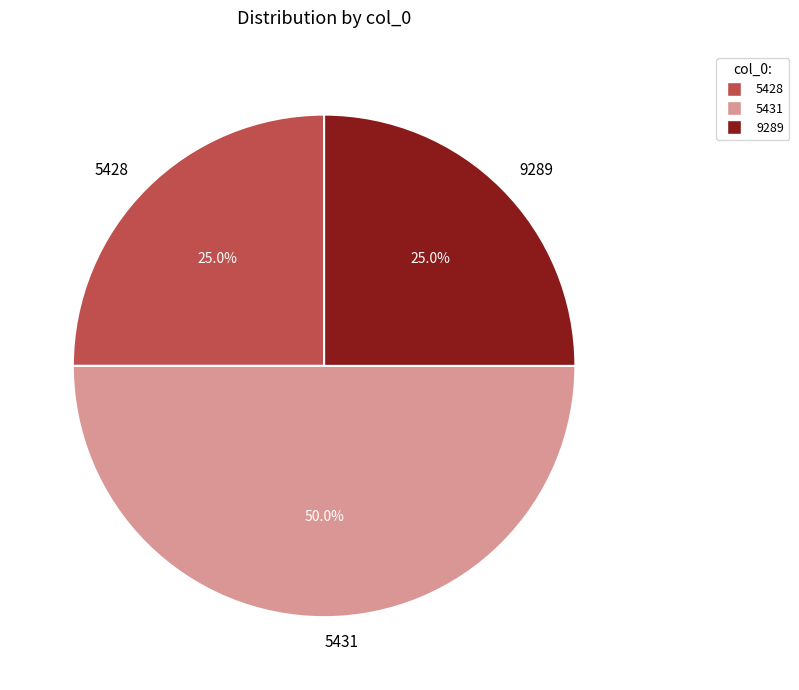

Count the number of slices in the pie.

3